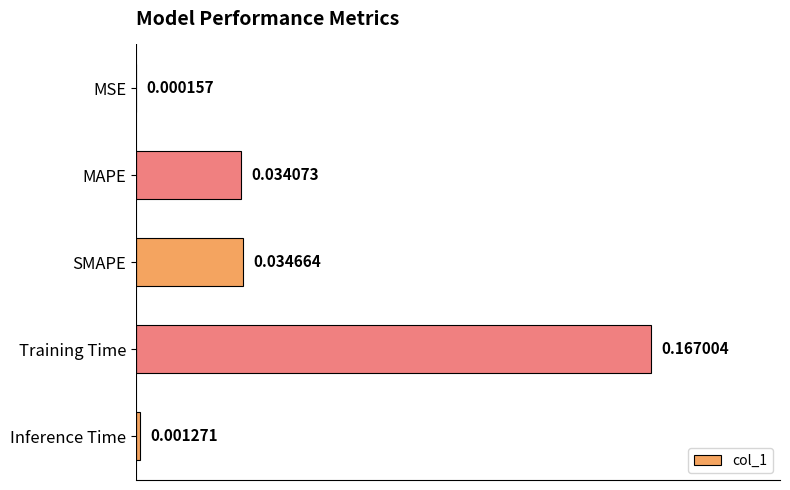

At which label is the value closest to 0?

MSE